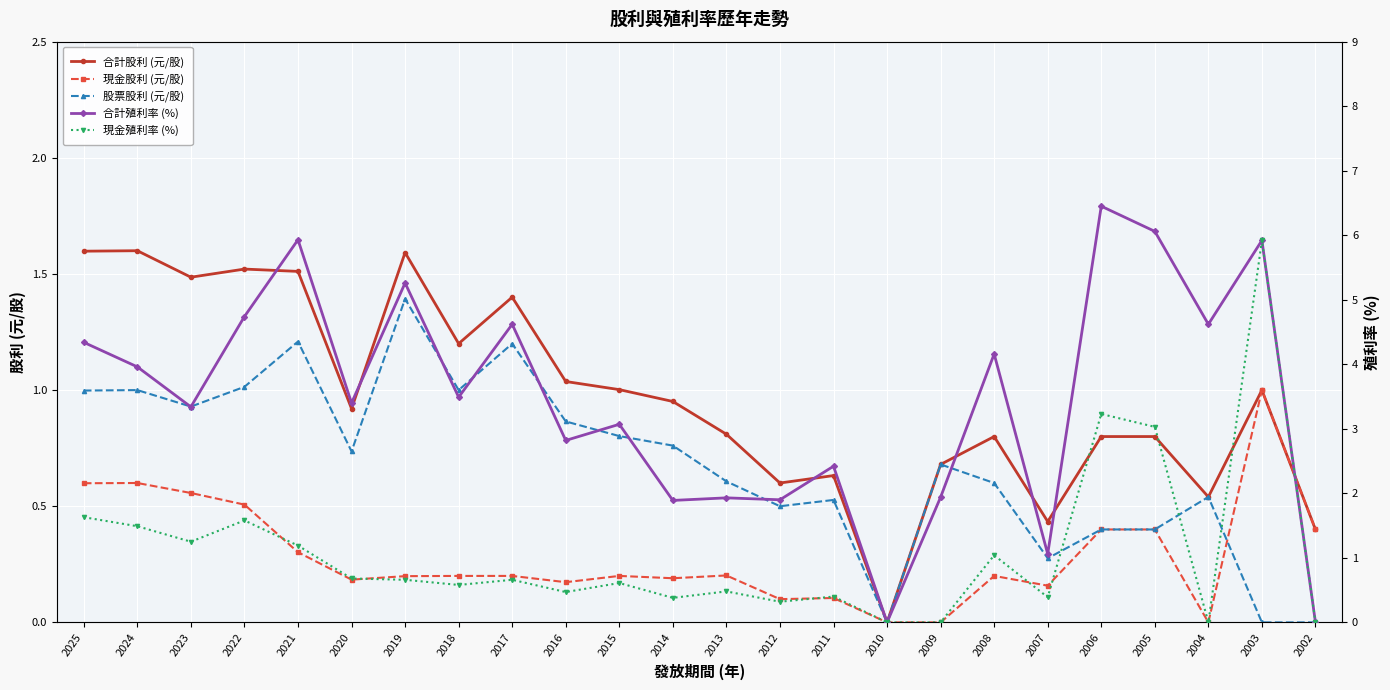

What is the difference between the maximum and minimum values in the 合計股利 (元/股) series?

1.6